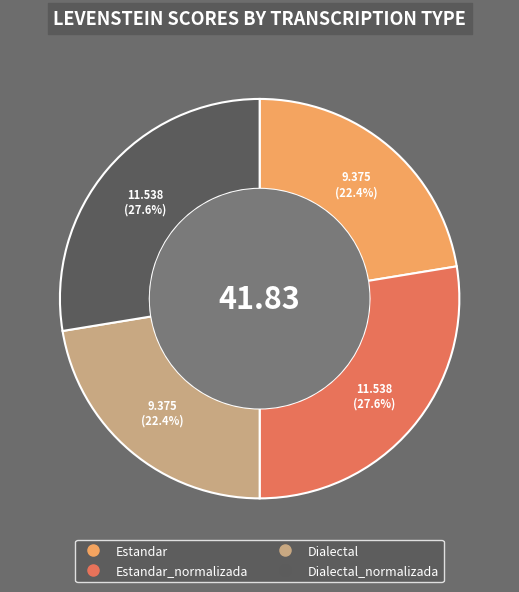

Does any single category account for the majority?

No